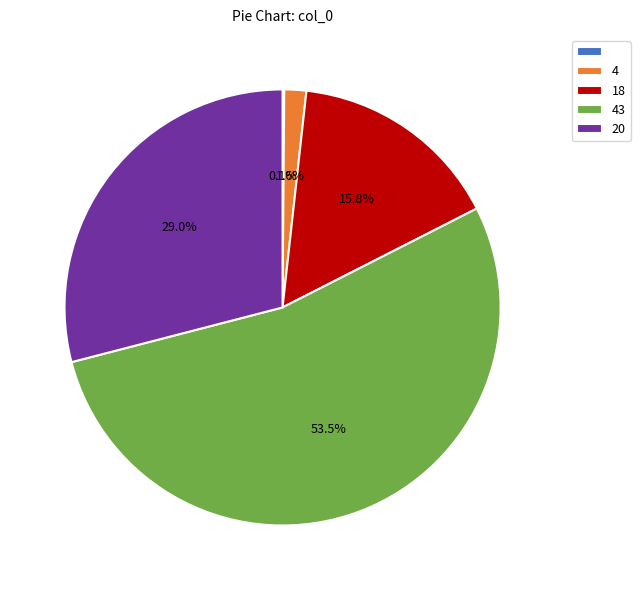

Is there a majority slice in this chart?

Yes